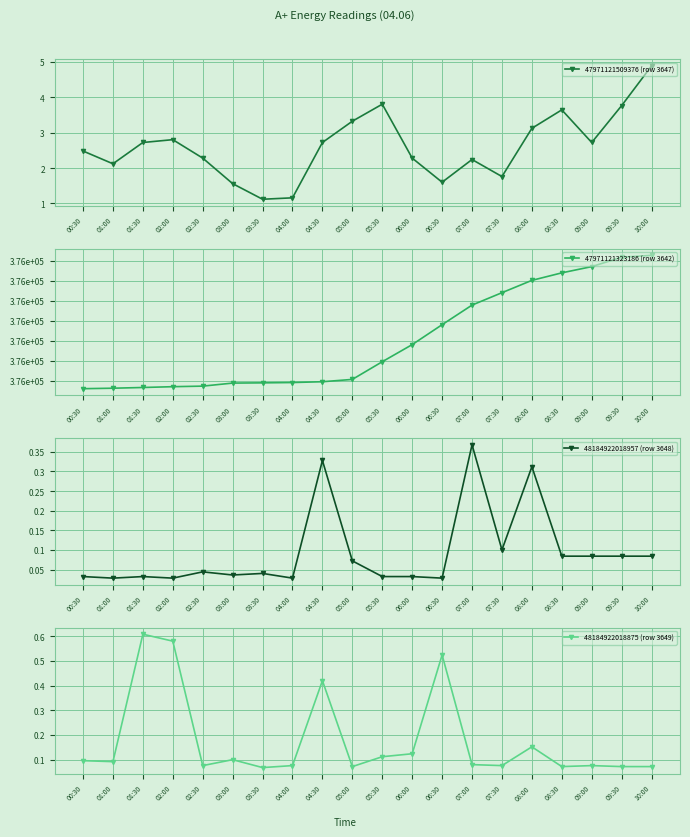

In 48184922018957 (row 3648), how many points are lower than both neighbors (excluding endpoints)?

6